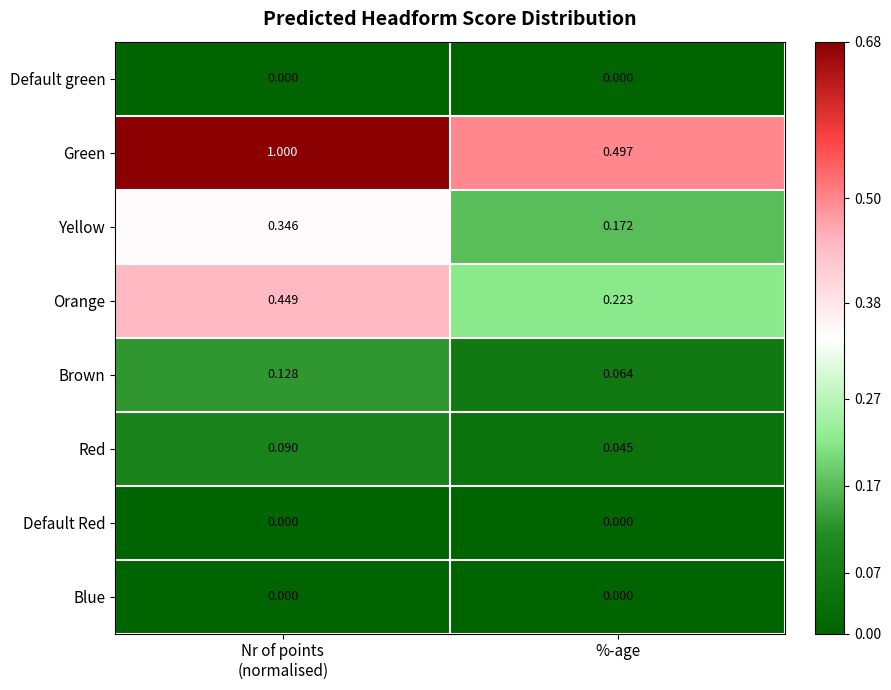

At which label is Green closest to 0?

%-age